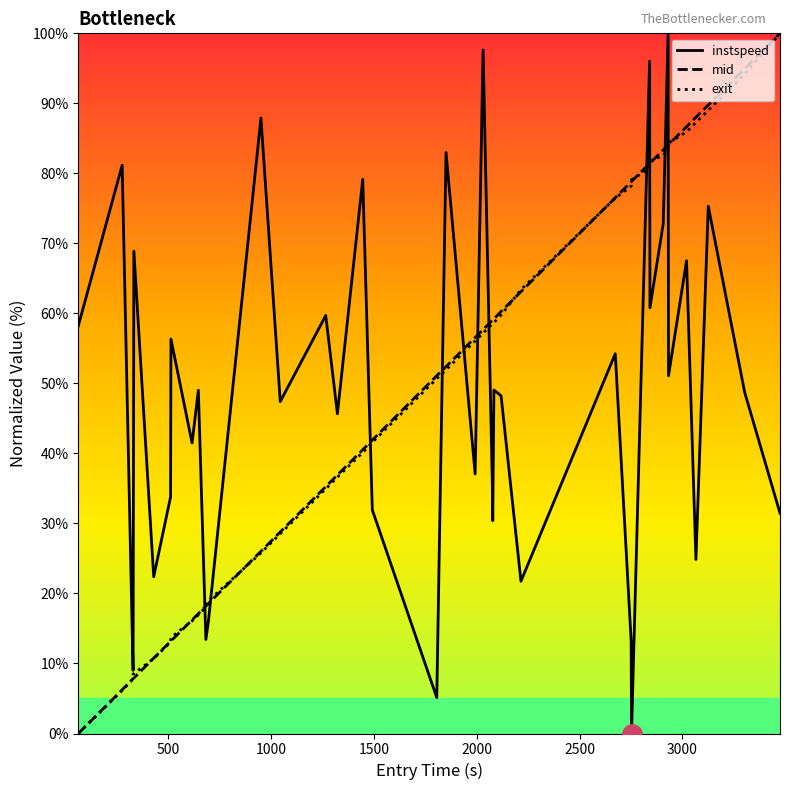

How many distinct data groups are displayed?

3